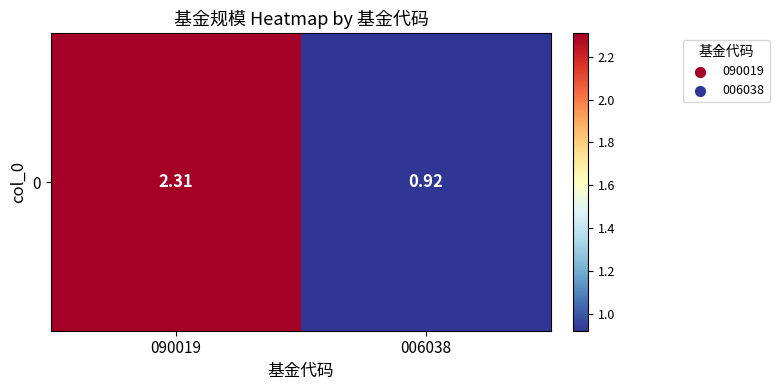

List the labels in order of value, smallest first.

006038, 090019